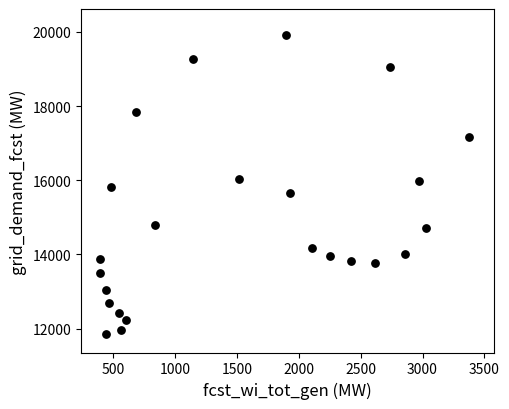

What is the range of Y values (max minus min)?

8061